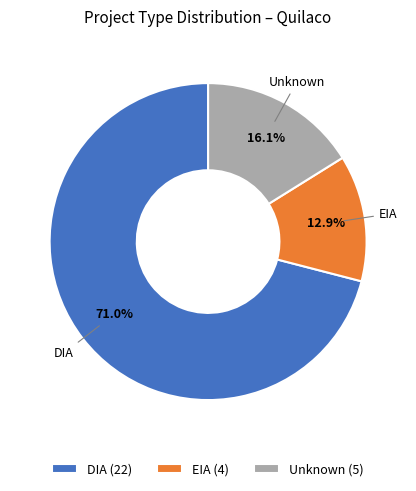

Rank the categories by value from highest to lowest.

DIA (22), Unknown (5), EIA (4)